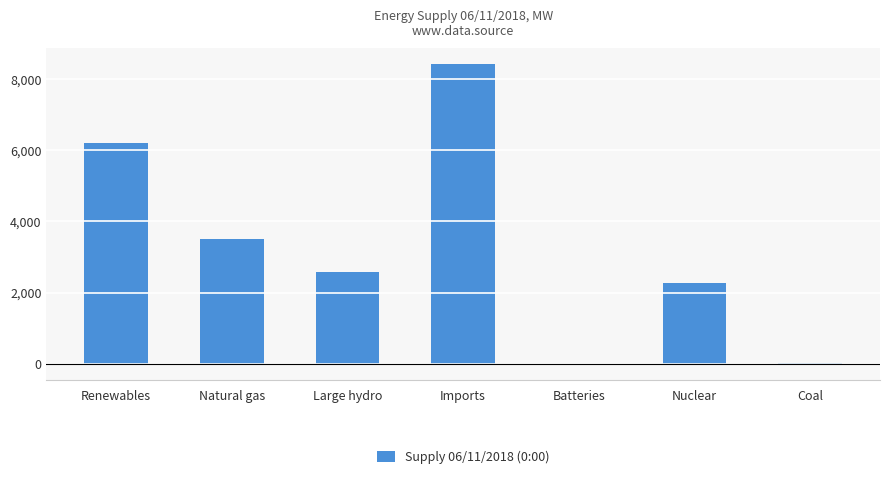

True or false: the data shows 3203 at Renewables.

False